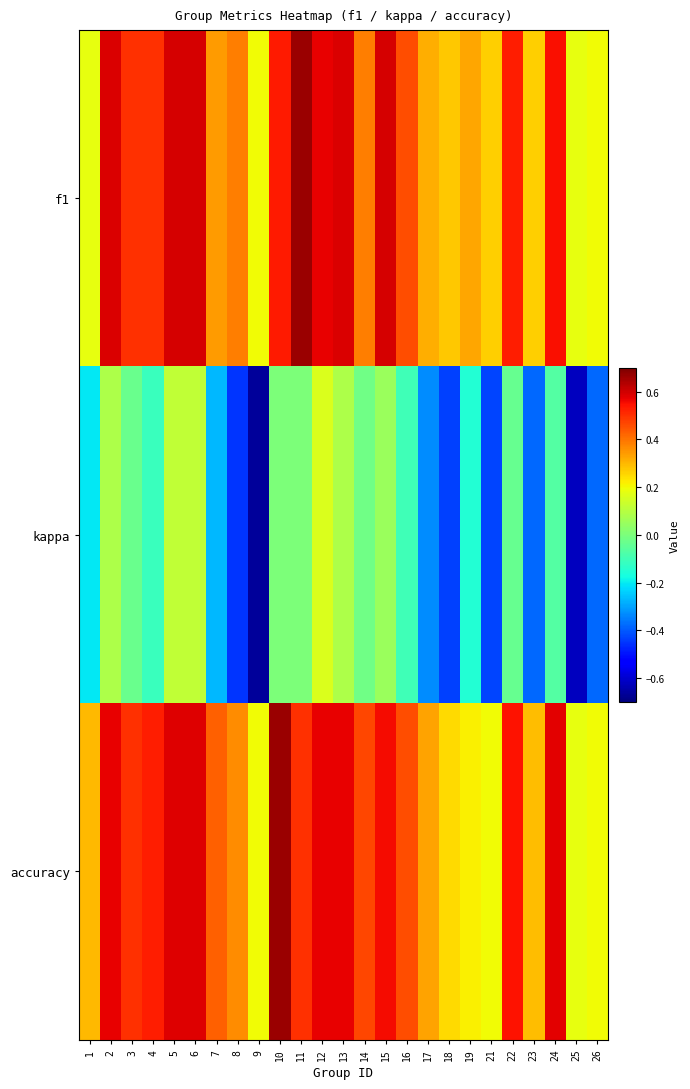

What is the total value across all series at 13?

1.2